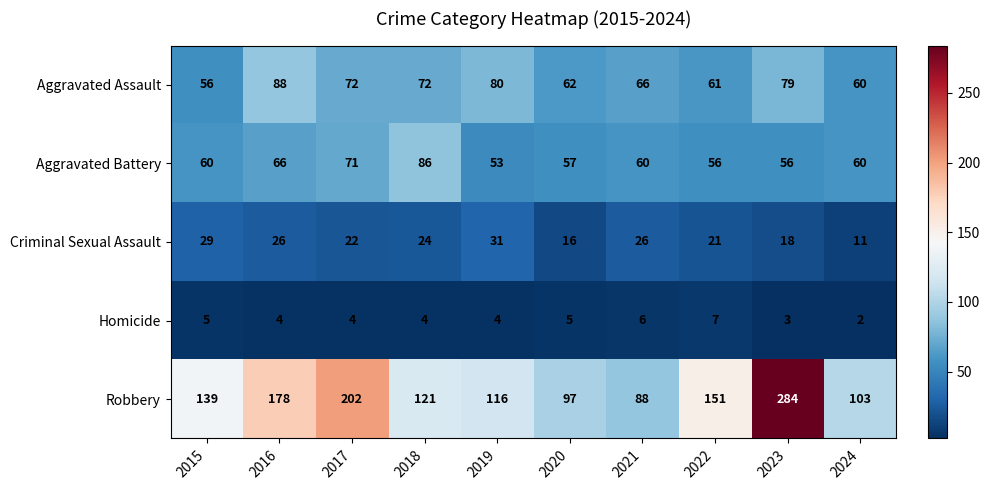

What is the average value of the Robbery series?

148